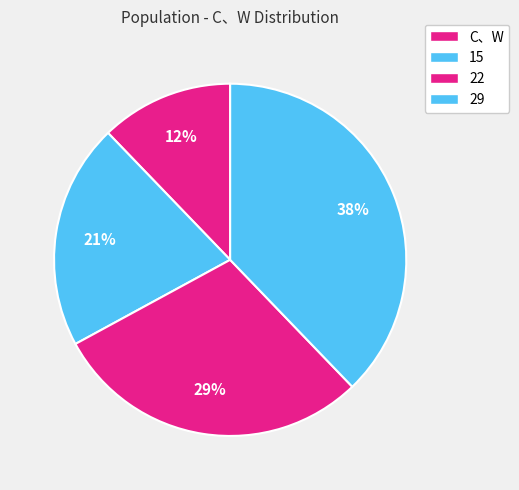

Rank the categories by value from lowest to highest.

C、W, 15, 22, 29